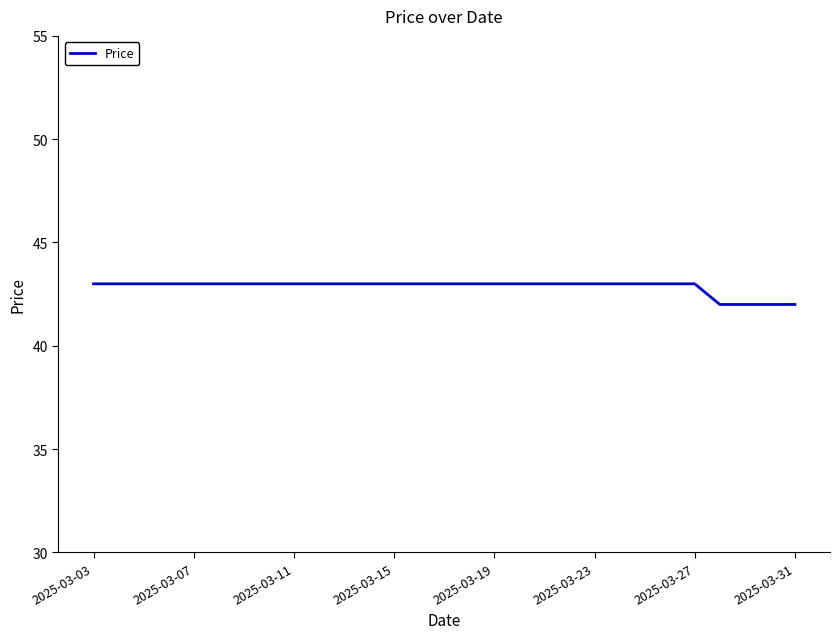

What is the minimum value shown in the chart?

42